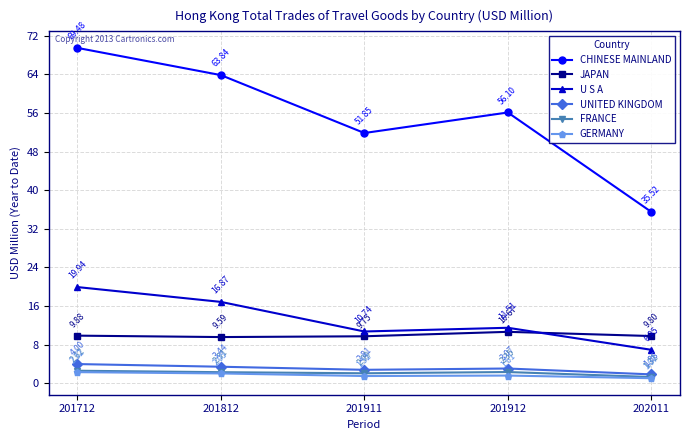

What value does the U S A series have at 201912?

11.5